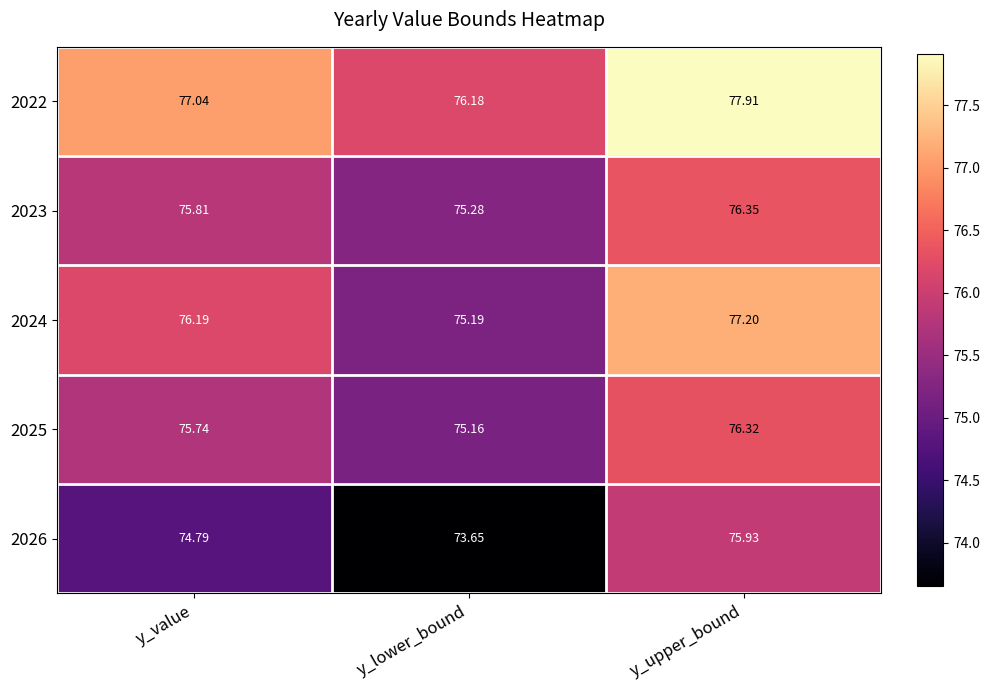

Where does the 2026 series first go above 74?

y_value